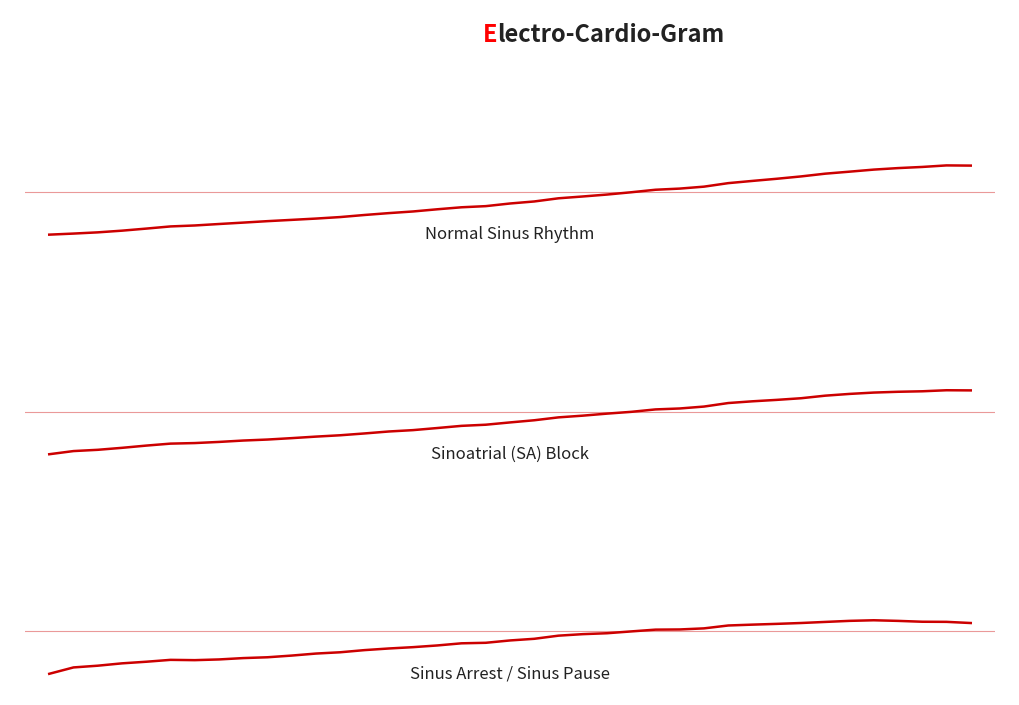

True or false: Sinus Arrest / Sinus Pause and Sinoatrial (SA) Block cross at least once.

False